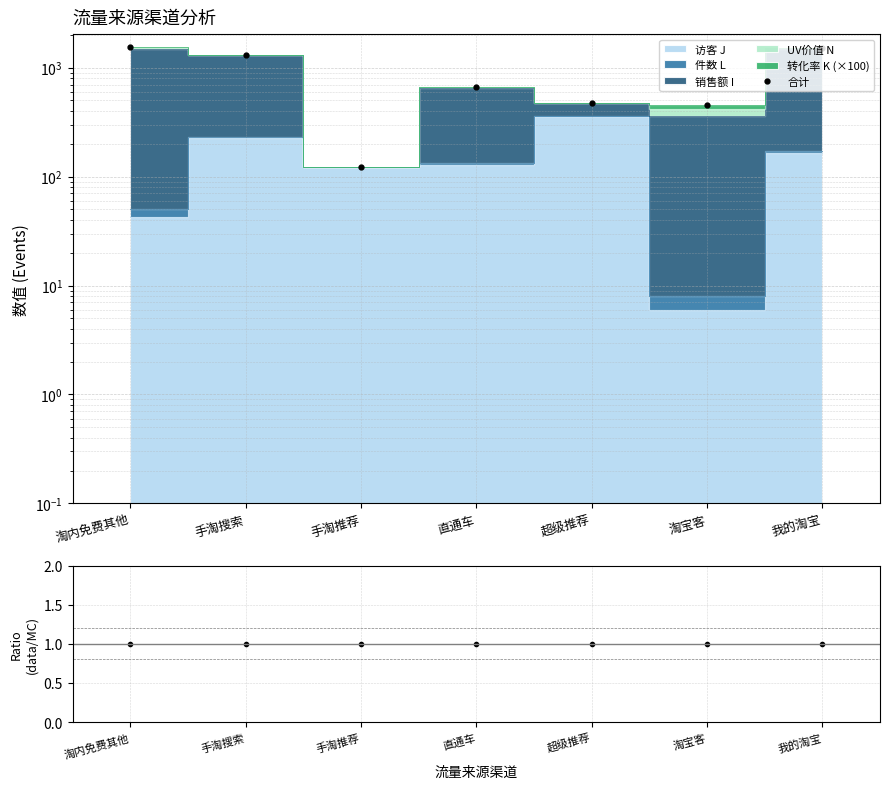

True or false: 合计 and data/MC cross at least once.

False